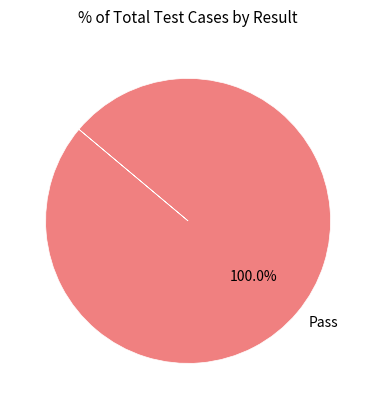

Is there a majority slice in this chart?

Yes